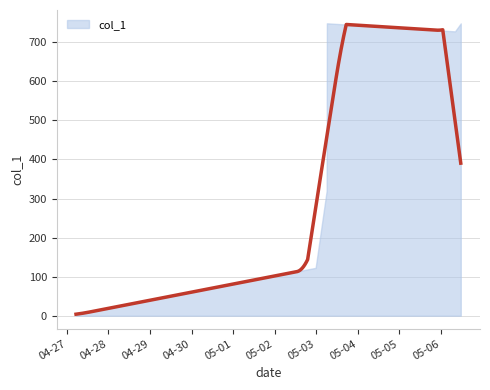

Which label corresponds to the largest value in the chart?

2019-05-03 06:11:27